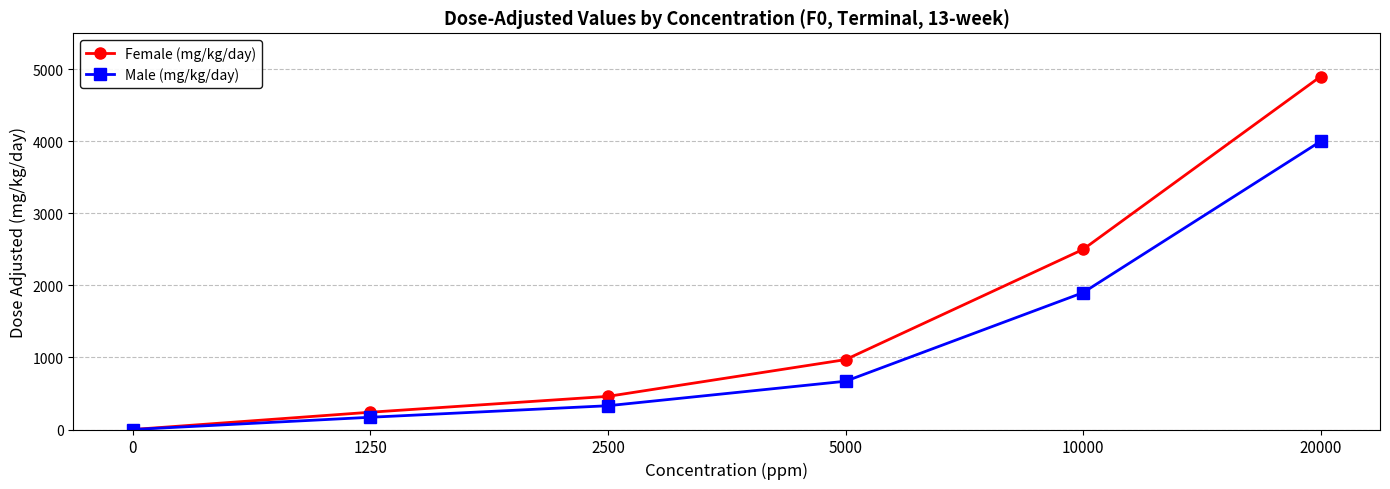

Rank the series by their average value, from highest to lowest.

Female (mg/kg/day), Male (mg/kg/day)